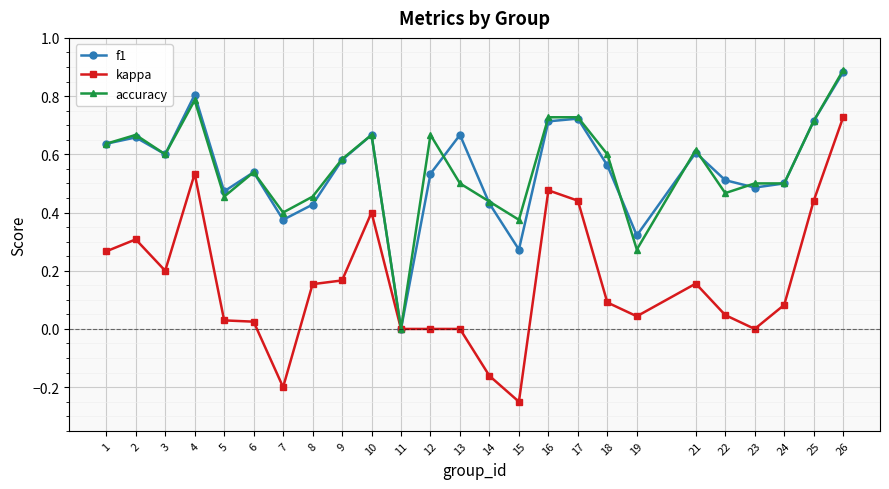

The kappa series shows -0.6 at 13. True or false?

False